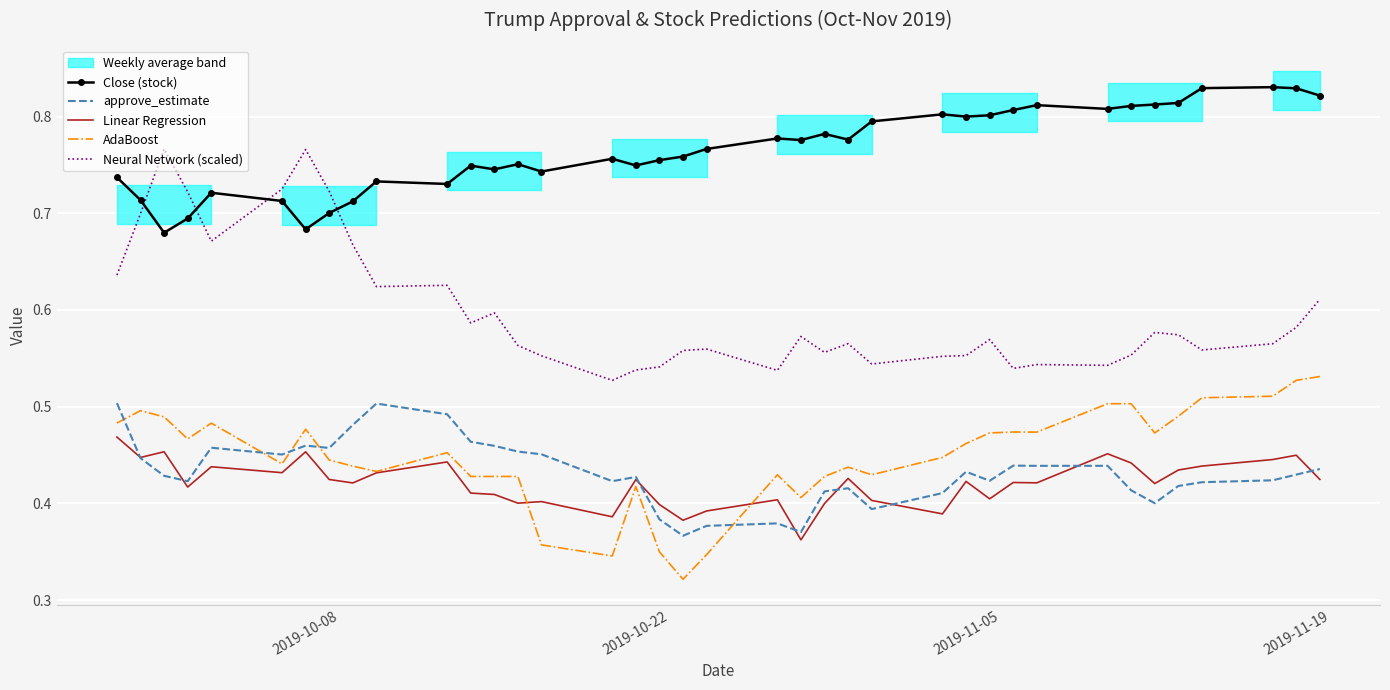

True or false: Linear Regression and Neural Network (scaled) cross at least once.

False